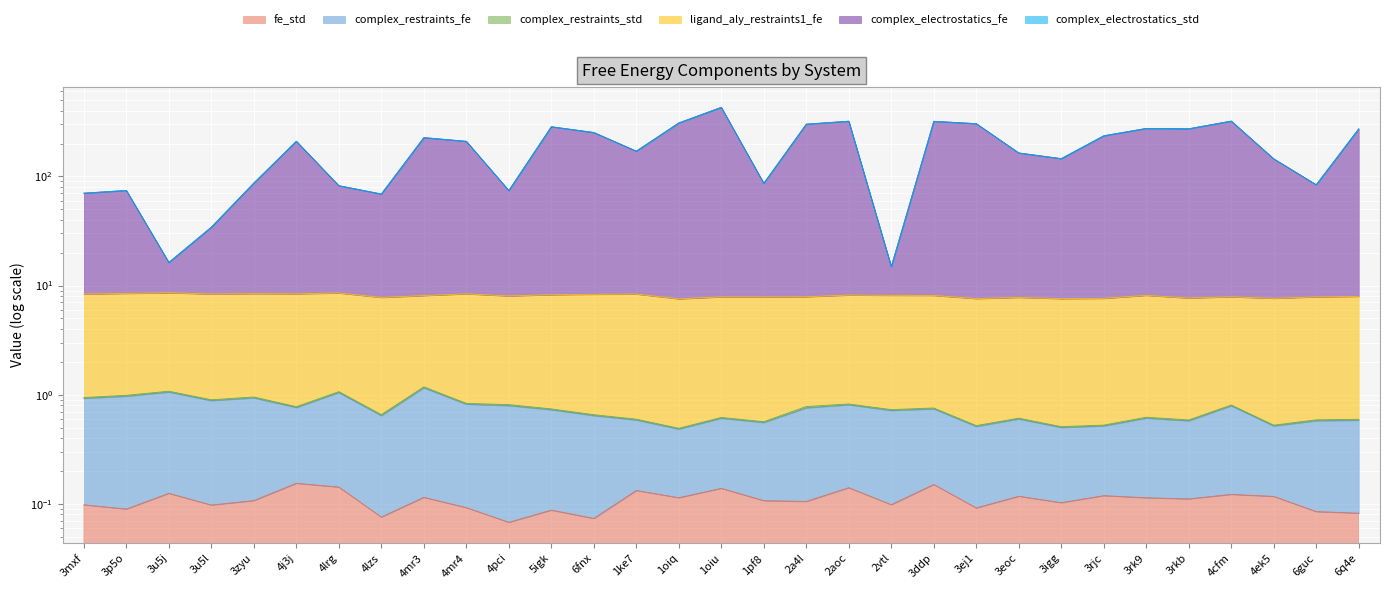

Which series changed the most between 4lzs and 5igk?

complex_electrostatics_fe